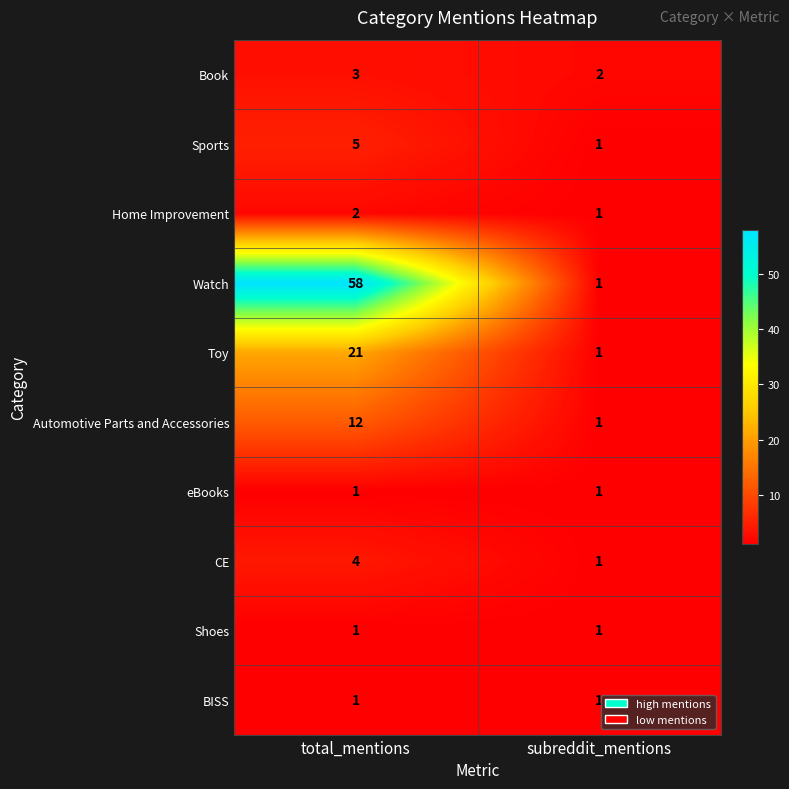

What is the greatest value displayed?

58